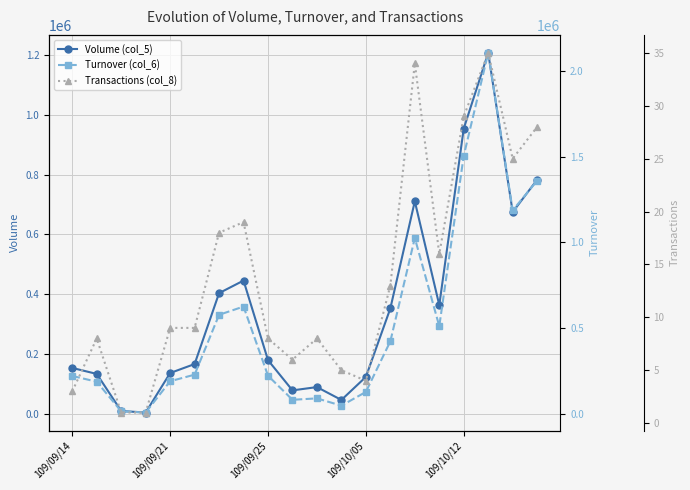

At 109/10/12, list the series in order from smallest to largest.

Transactions (col_8), Volume (col_5), Turnover (col_6)